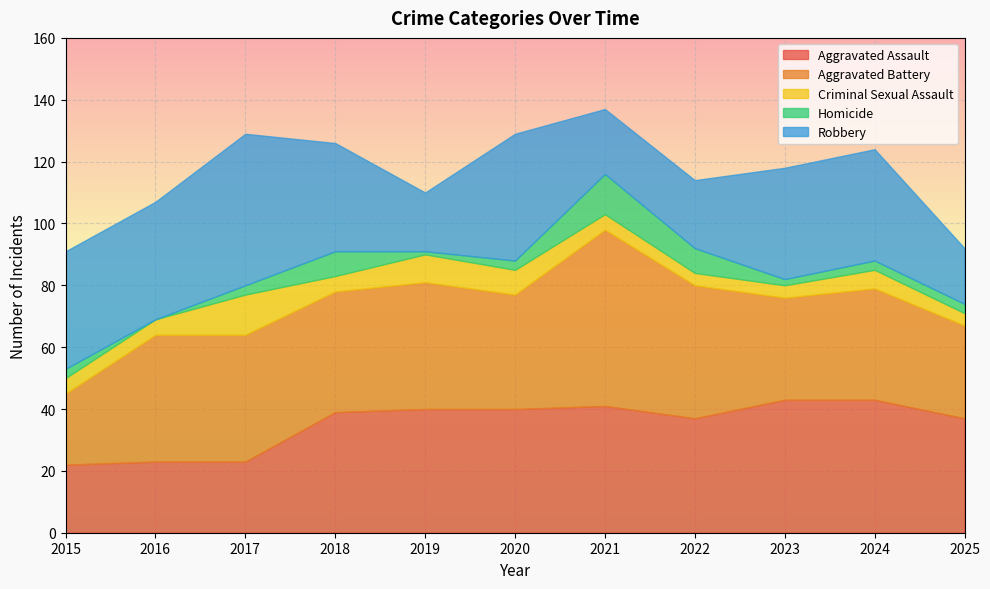

True or false: Aggravated Battery has more than 0 points higher than both neighbors.

True